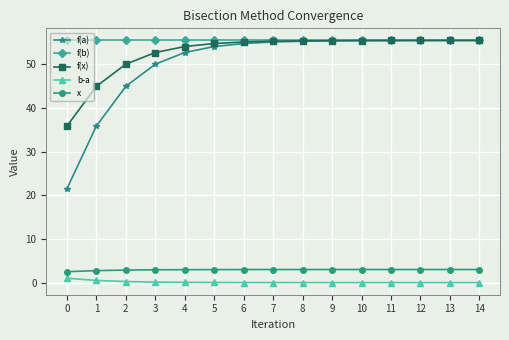

The f(x) series shows 55.5 at 12. True or false?

True